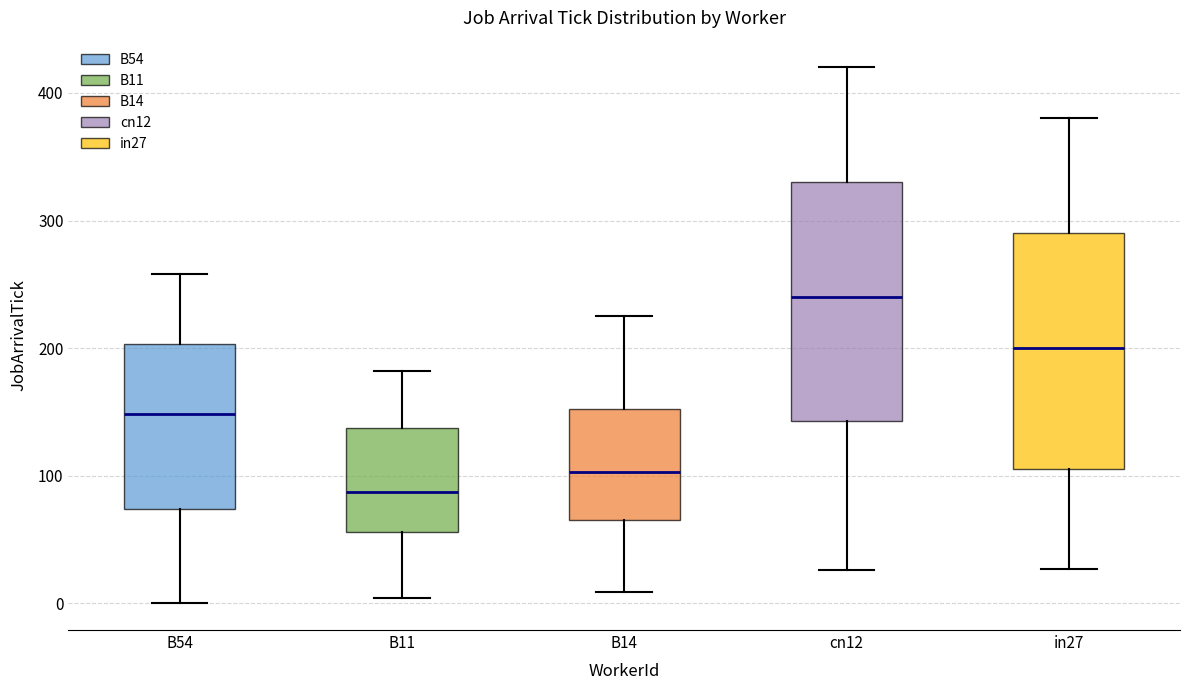

Reading left to right, read every box against the y-axis: the position of its median line, the range the box covers, and the ends of its whiskers. The values are not printed on the chart, so give them approximately, as read against the axis.

B54: median 150, box 70 to 200, whiskers 0 to 260
B11: median 90, box 60 to 140, whiskers 0 to 180
B14: median 100, box 70 to 150, whiskers 10 to 230
cn12: median 240, box 140 to 330, whiskers 30 to 420
in27: median 200, box 110 to 290, whiskers 30 to 380